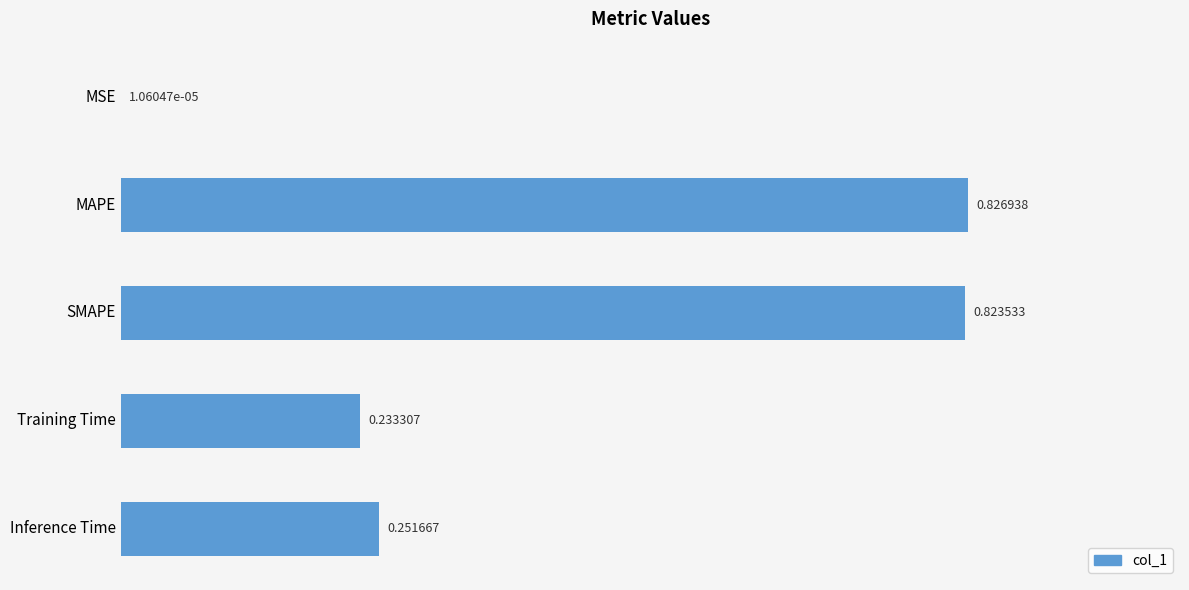

At which label is the value closest to 0?

MSE